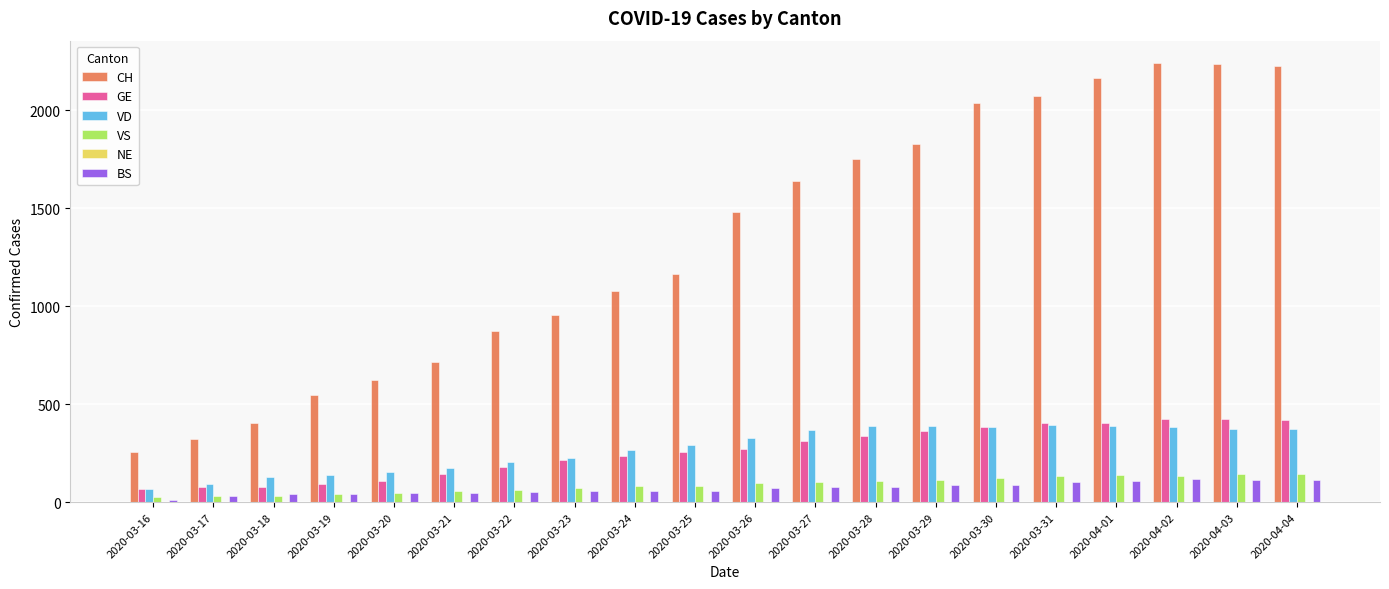

Is it true that CH equals 2284 at 2020-03-28?

False